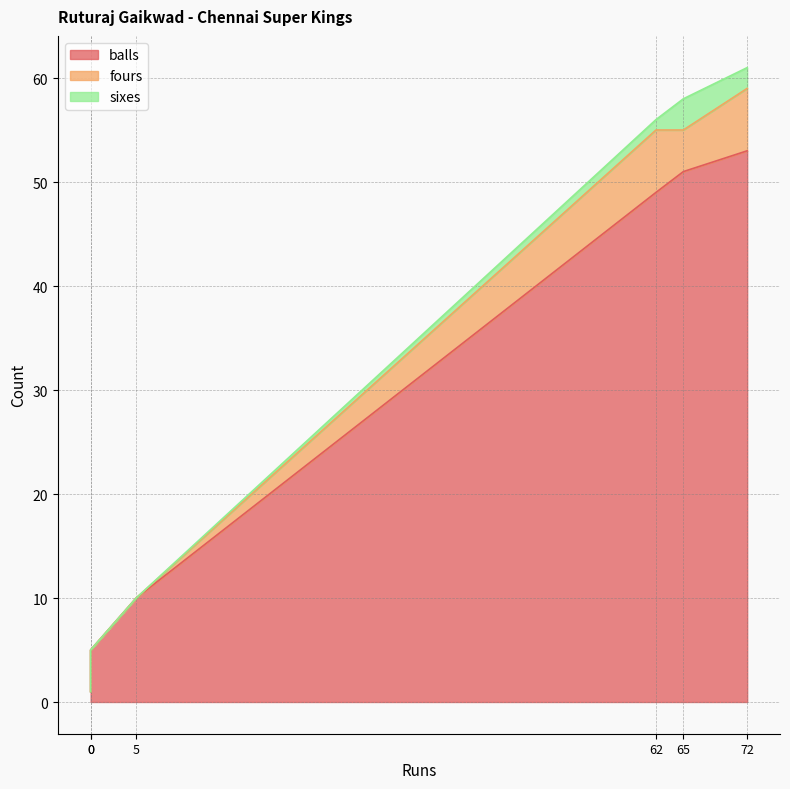

Which series has the largest range (max minus min)?

balls